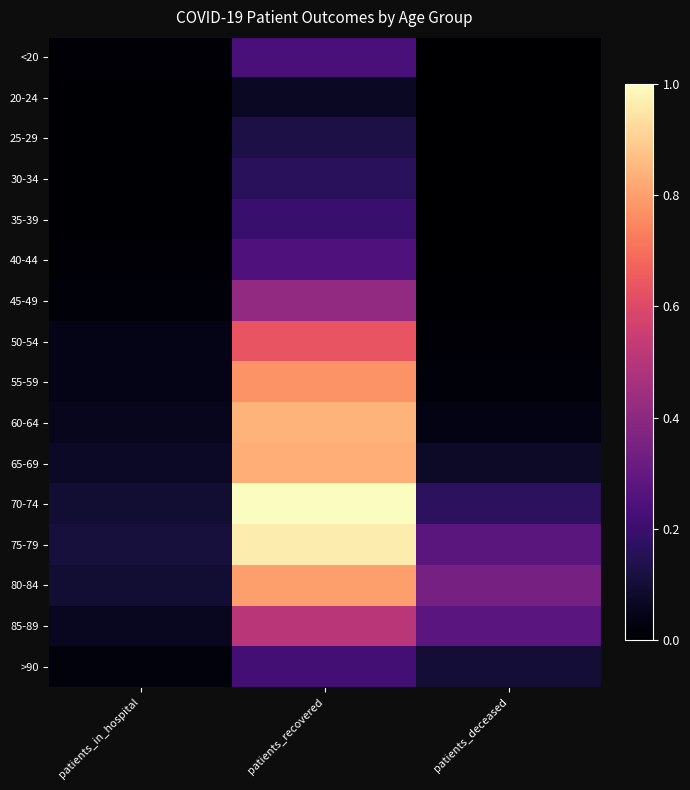

Which series has the widest spread of values?

70-74